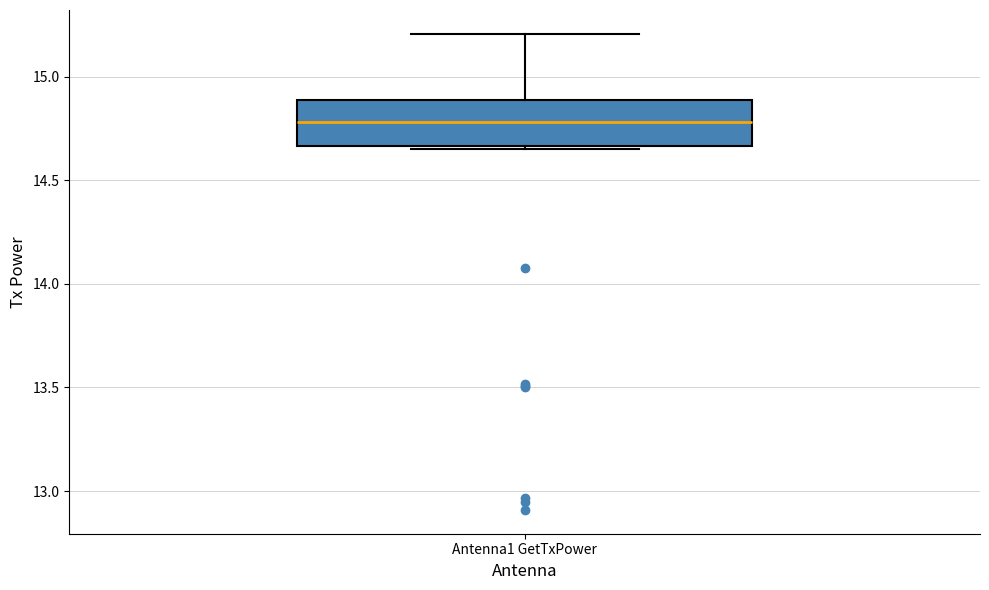

Read this box plot against the y-axis: the position of the median line, the range covered by the box, and the ends of both whiskers. The values are not printed on the chart, so give them approximately, as read against the axis.

median 14.80, box 14.65 to 14.90, whiskers 14.65 (just below the box's lower edge) to 15.20